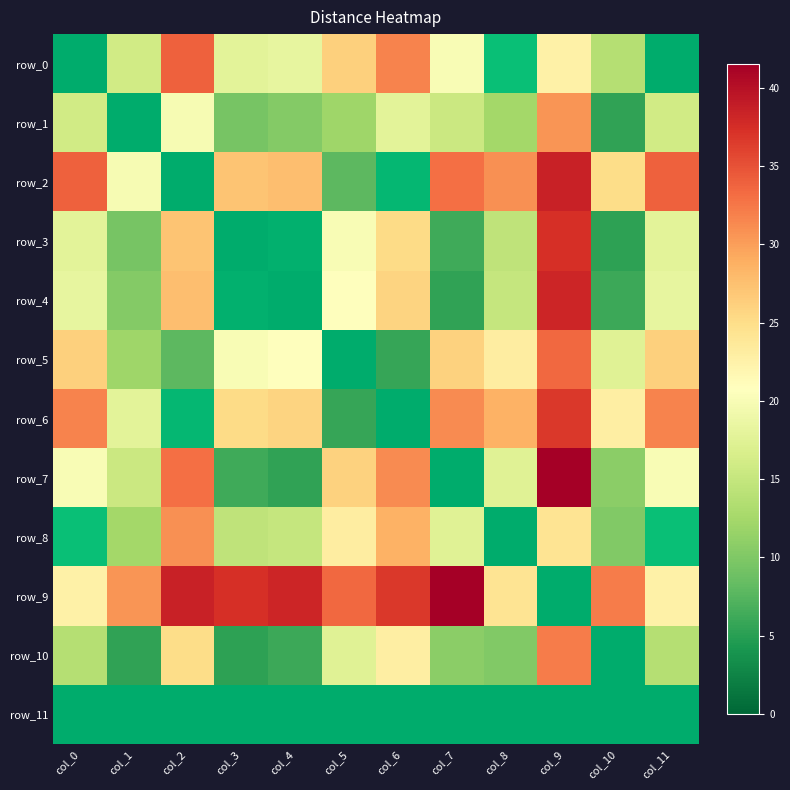

Which category has the lowest value in the row_0 series?

col_0